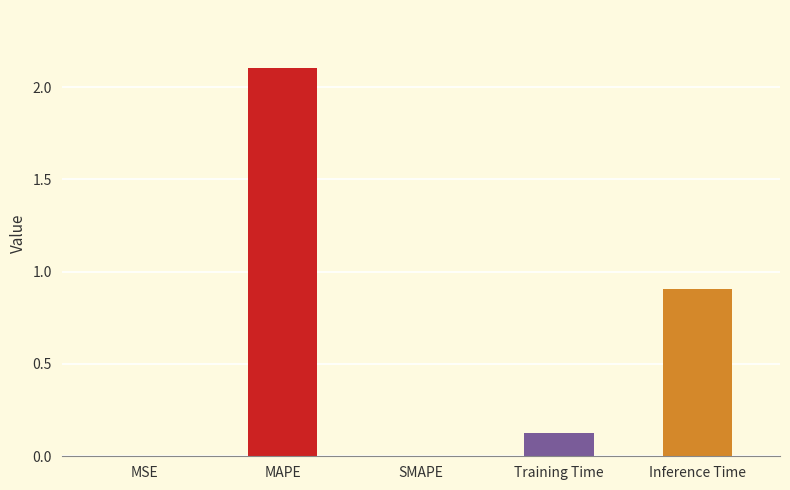

At which category does the chart reach its peak across all series?

MAPE